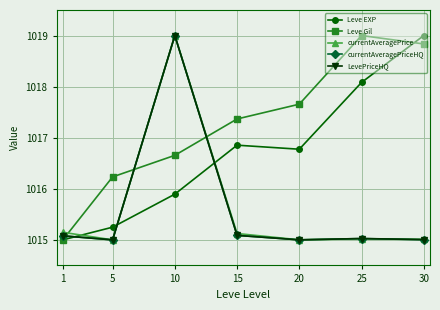

At which category does Leve EXP reach its first local valley?

20